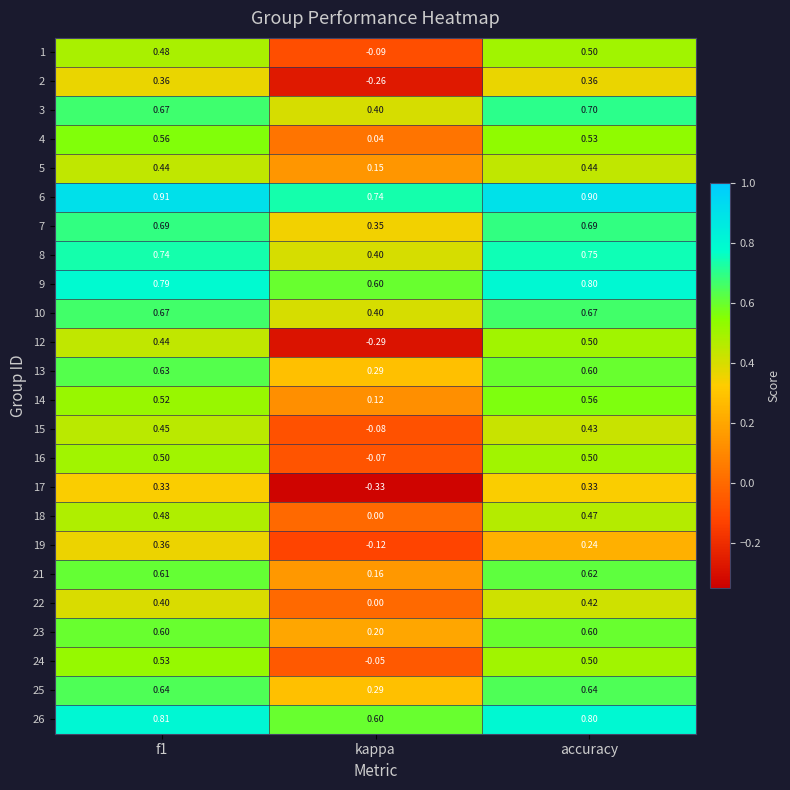

Which category has the lowest value across all series?

kappa